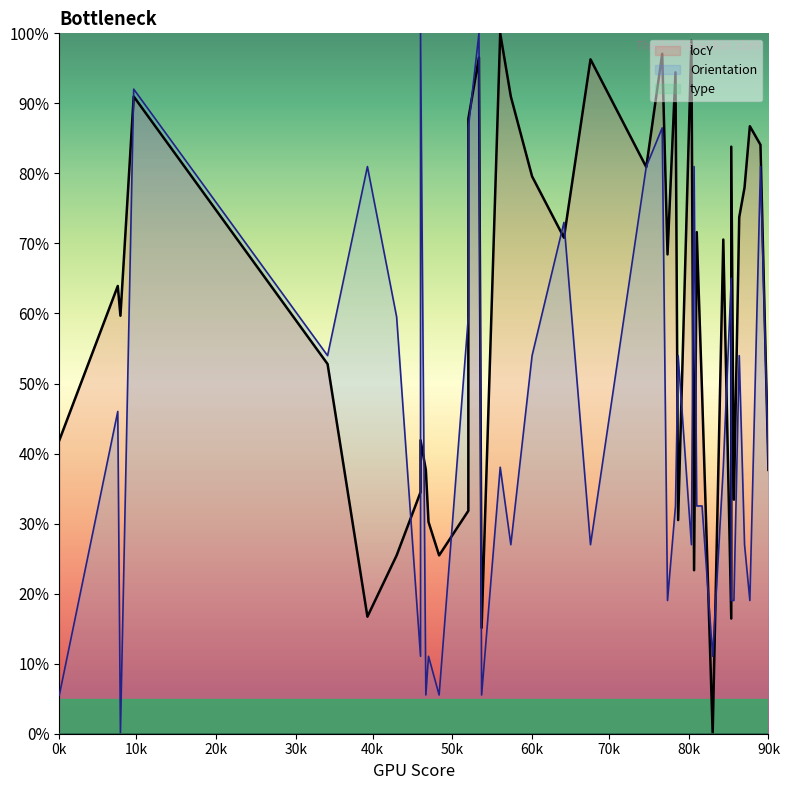

True or false: Orientation has more than 2 interior local peaks.

True